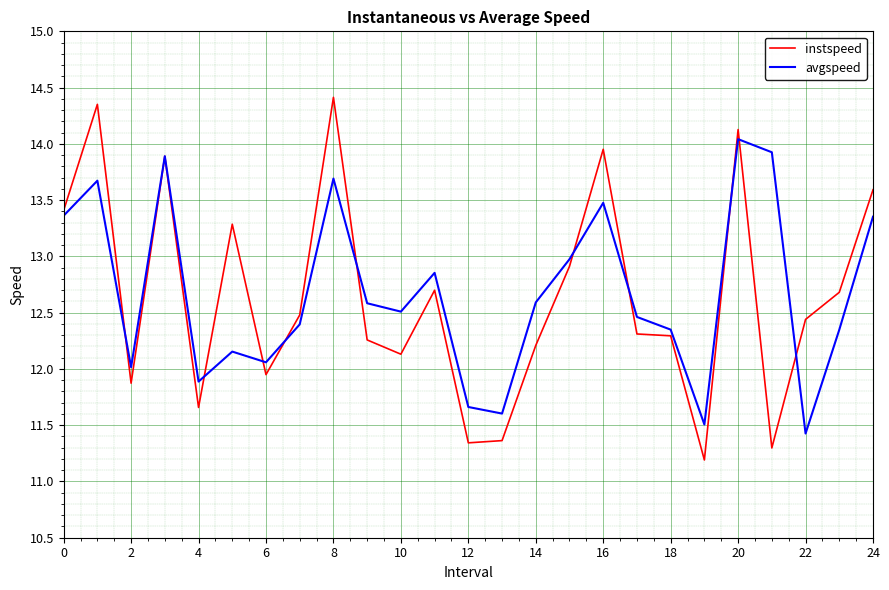

In avgspeed, how many points are higher than both neighbors (excluding endpoints)?

7